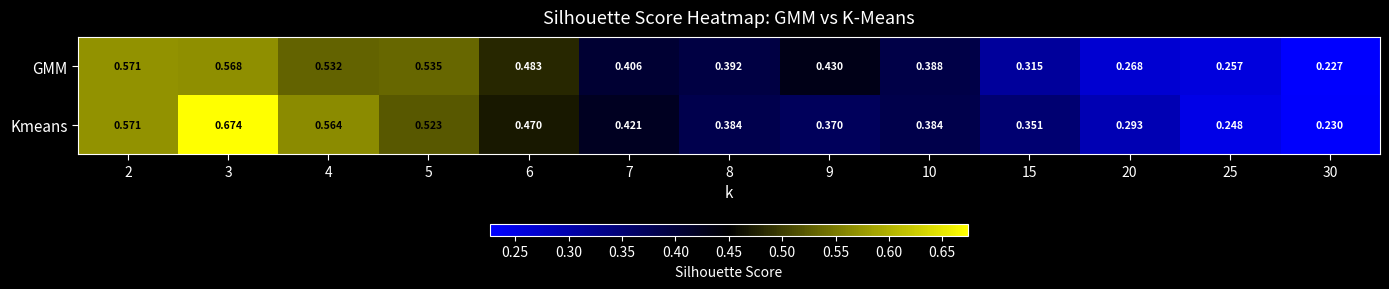

Rank the series at 10 from highest to lowest value.

GMM, Kmeans